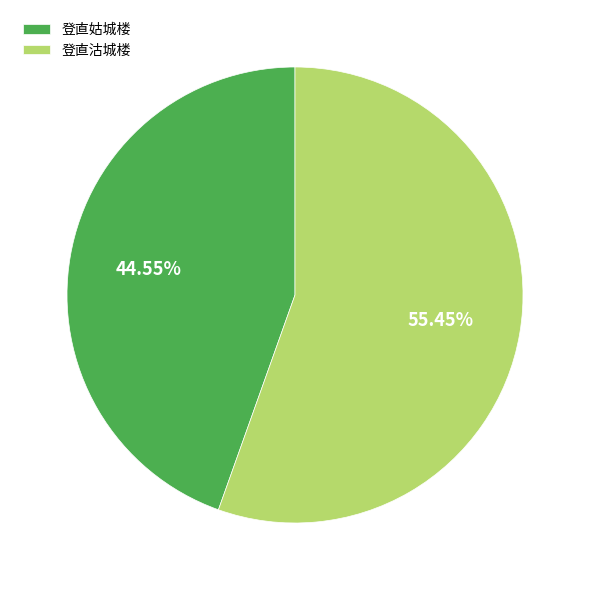

To the nearest percent, what is the difference between the largest and smallest slice percentages?

11%